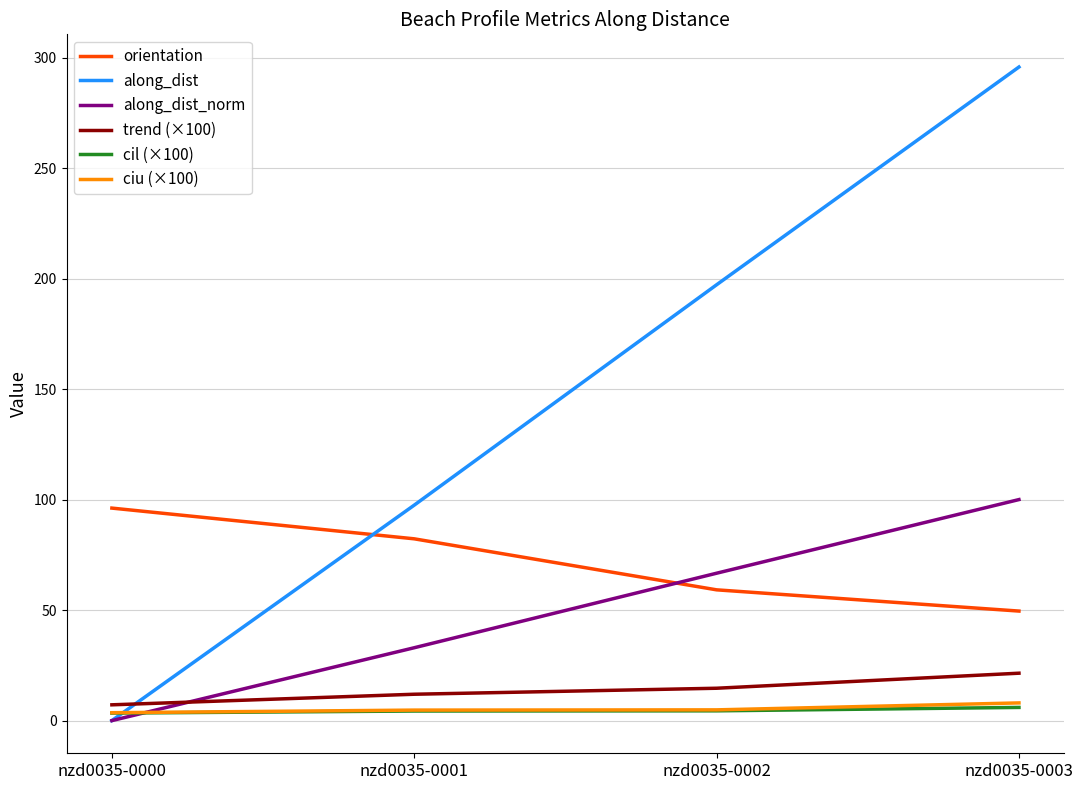

True or false: trend (×100) and orientation cross at least once.

False